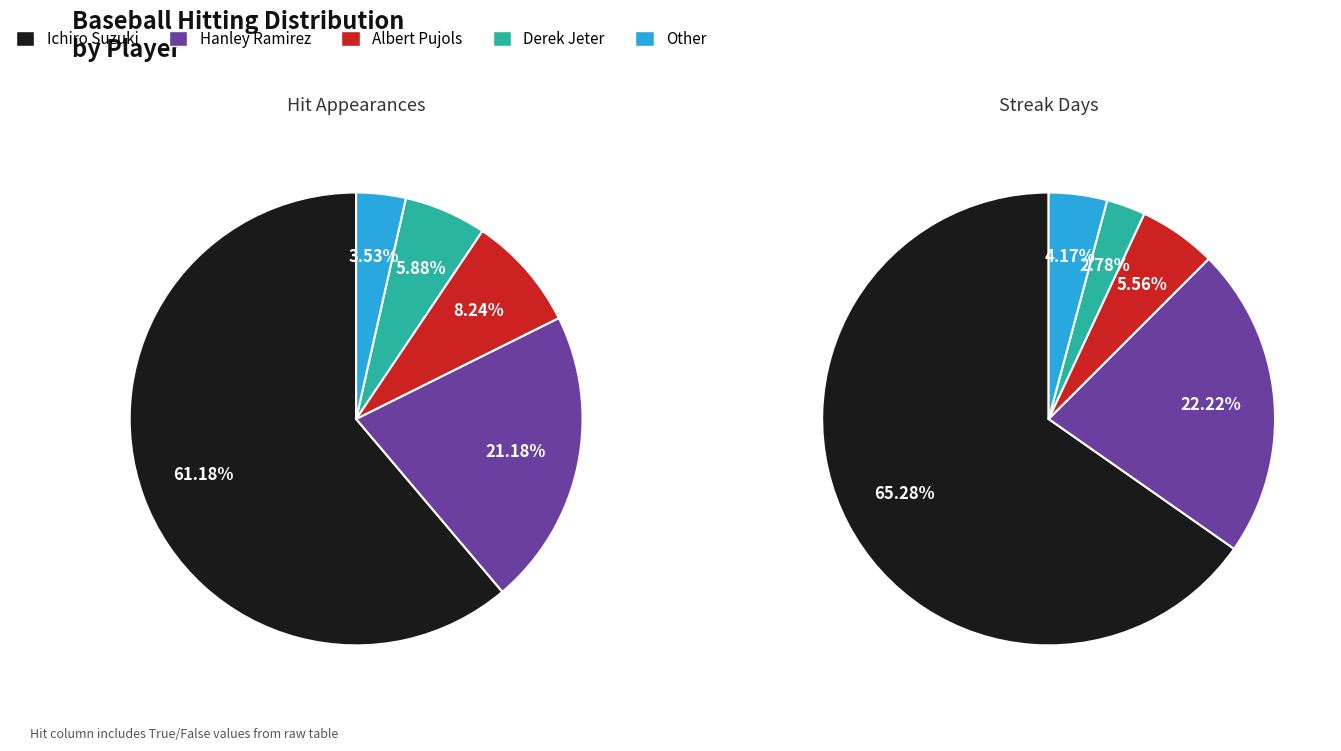

Count the number of slices in the pie.

5